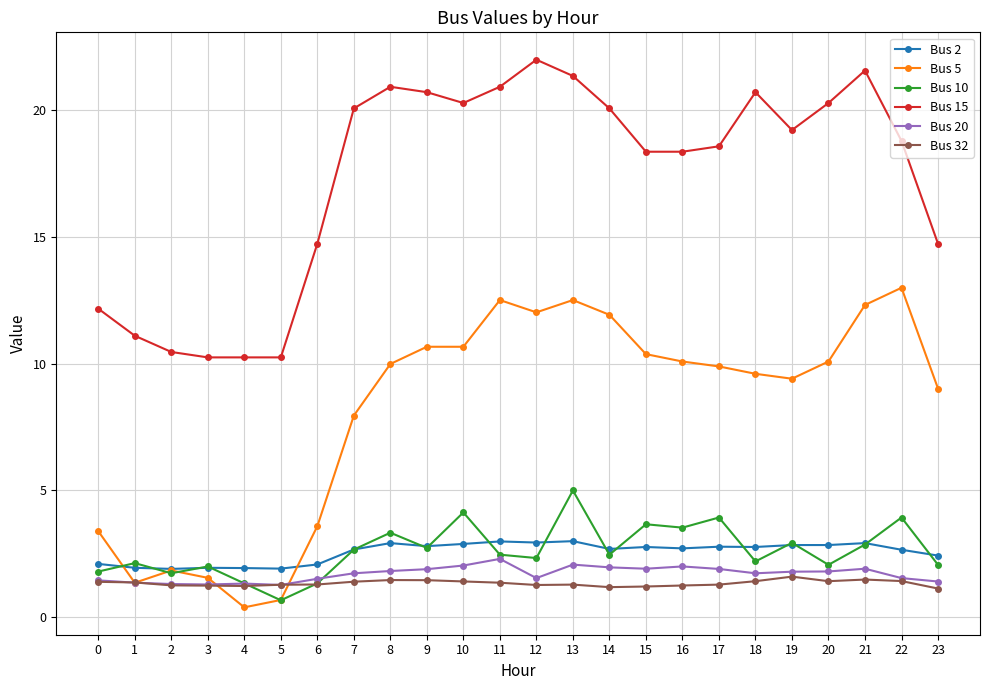

Which series has the largest range (max minus min)?

Bus 5